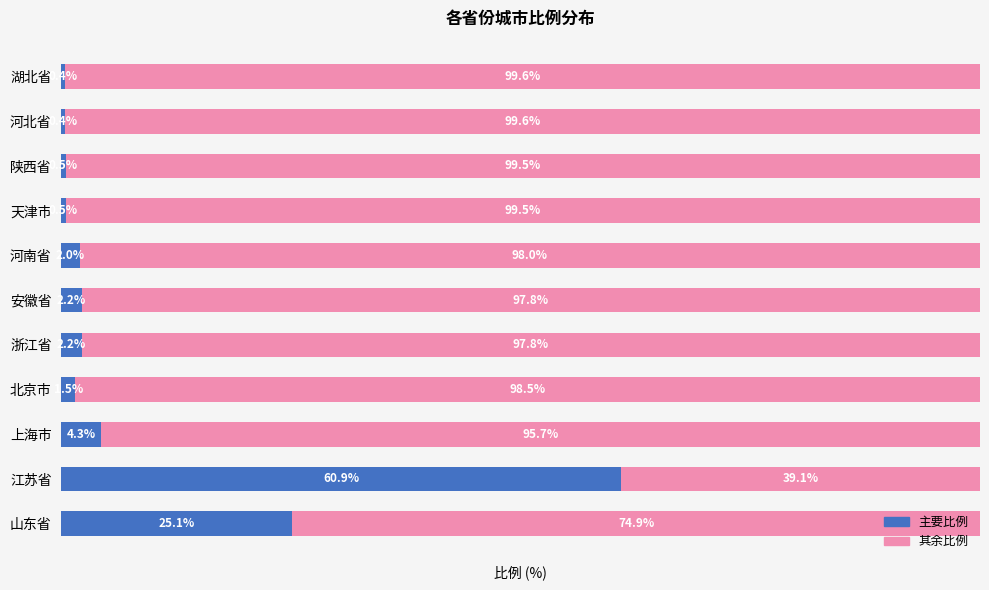

What are all the series names shown in the legend?

主要比例, 其余比例